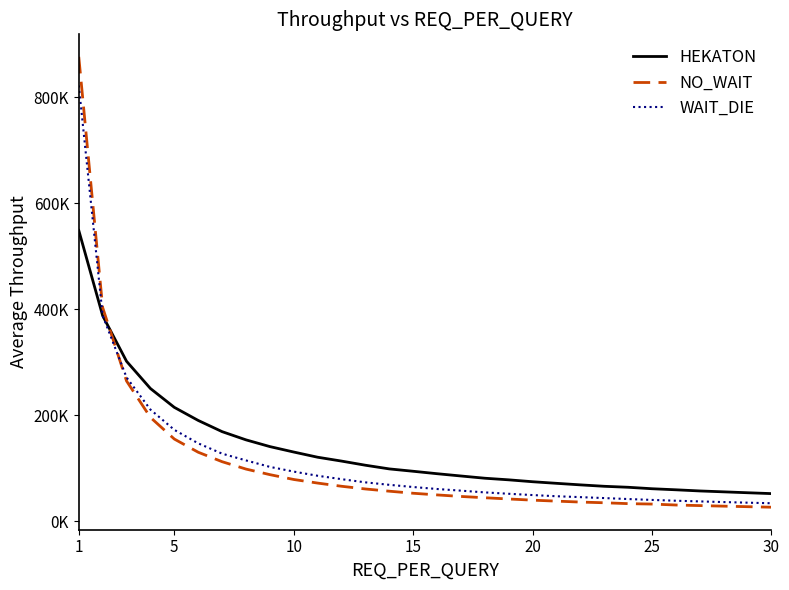

Does the chart have visible grid lines?

No